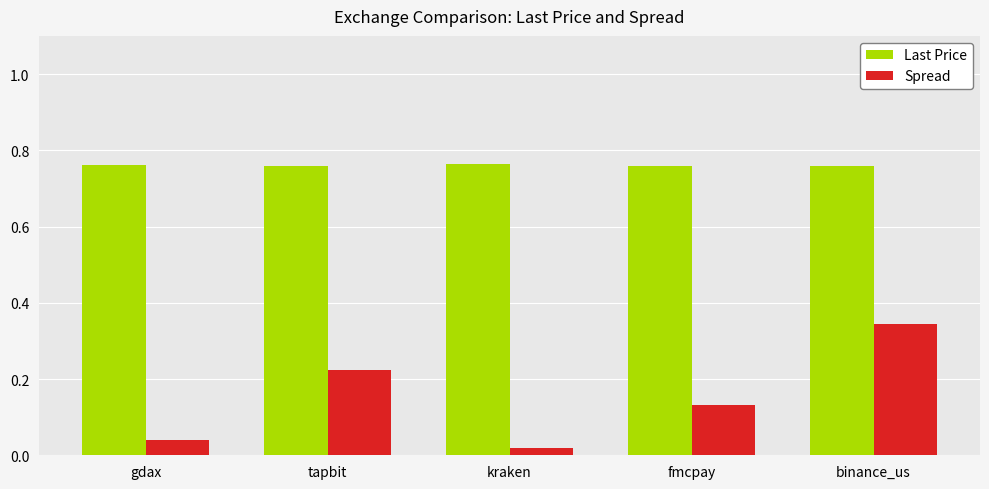

Count the number of data series in this chart.

2